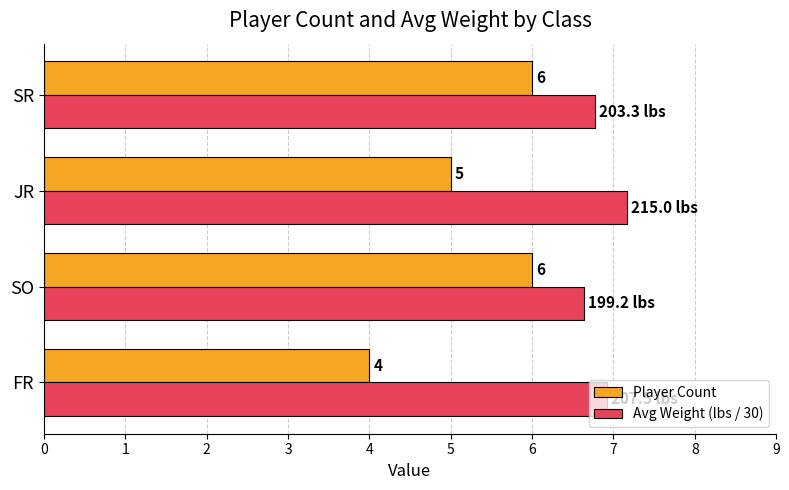

Which series has the largest total across all categories?

Avg Weight (lbs / 30)